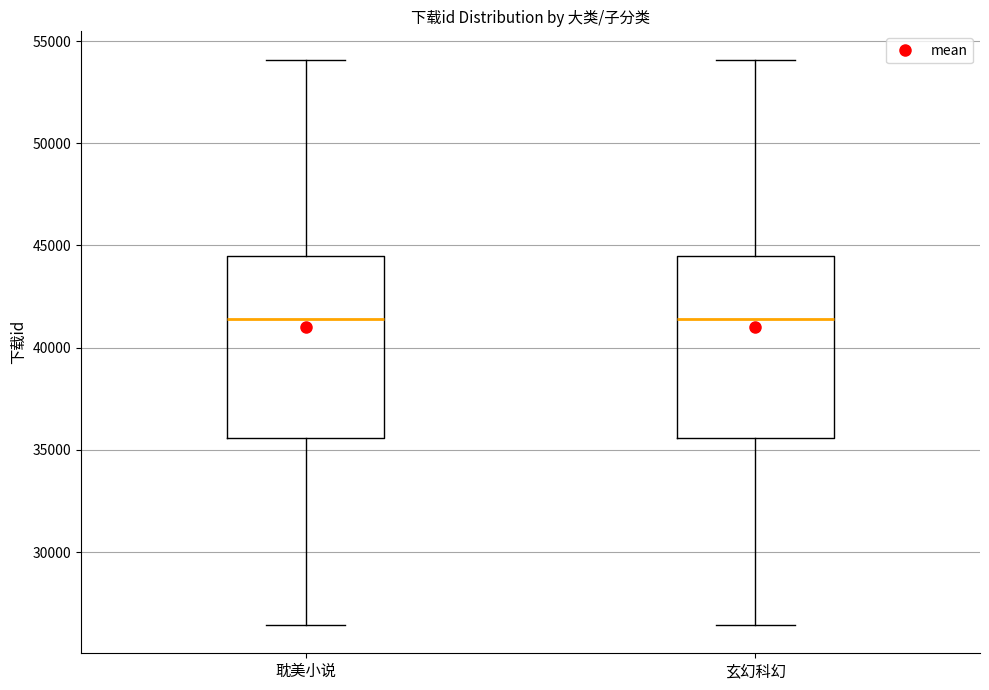

Where is the lower edge of the box for 玄幻科幻 on the y-axis? The values are not printed on the chart, so give them approximately, as read against the axis.

35500